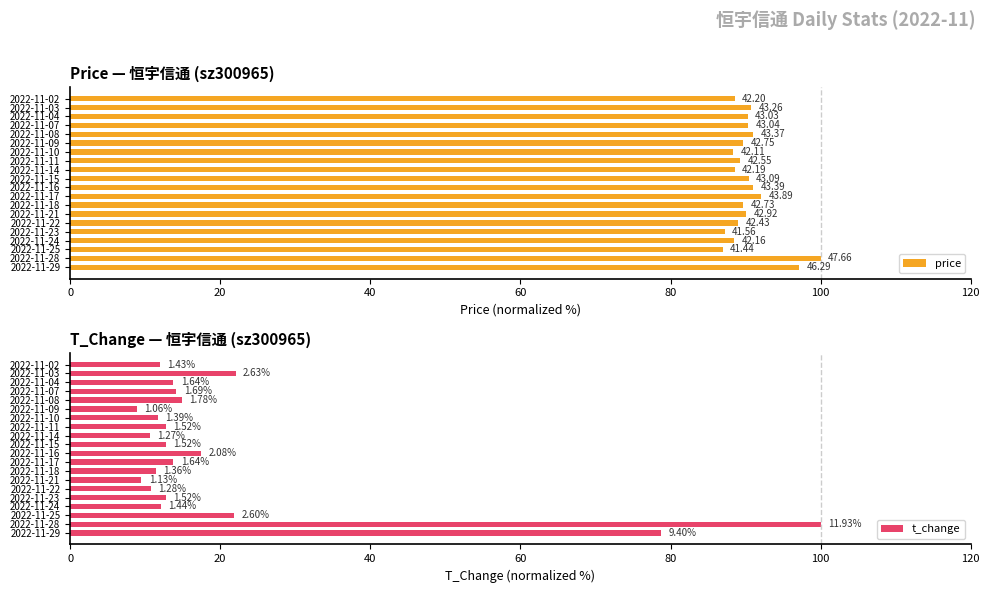

Does the chart contain any negative values?

No